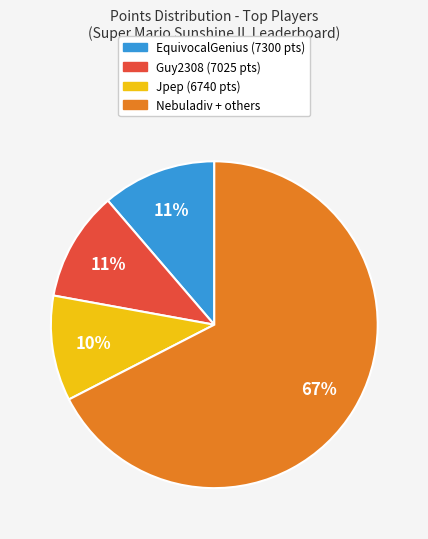

To the nearest percent, what is the average slice percentage?

25%